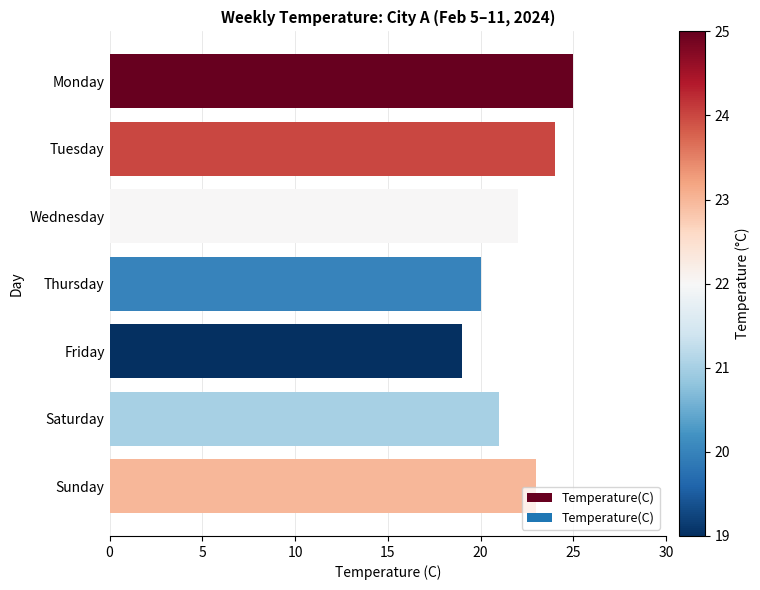

Rank the categories by value from highest to lowest.

Monday, Tuesday, Sunday, Wednesday, Saturday, Thursday, Friday